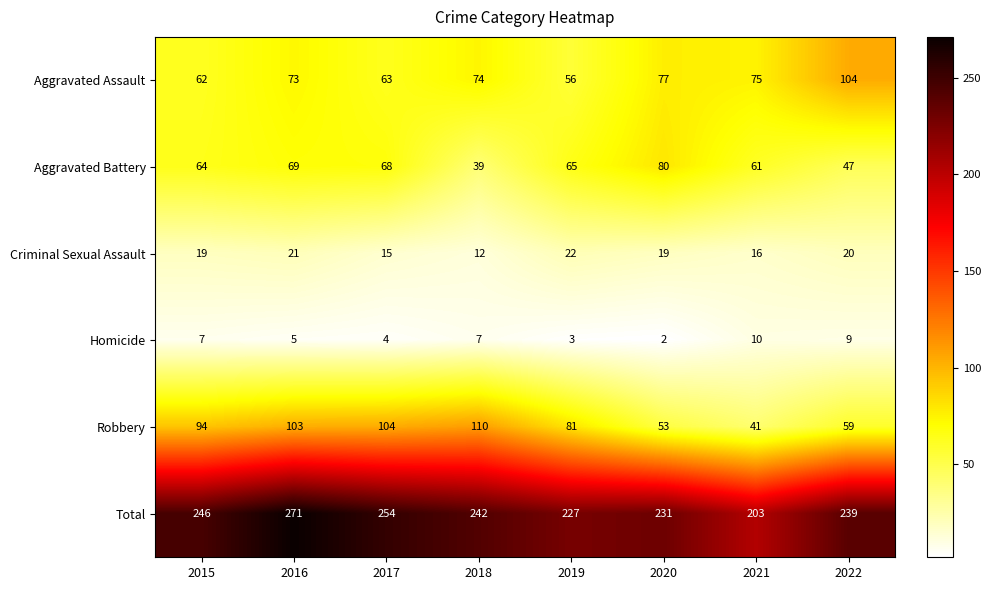

What value does the Criminal Sexual Assault series have at 2017, to the nearest 5?

15